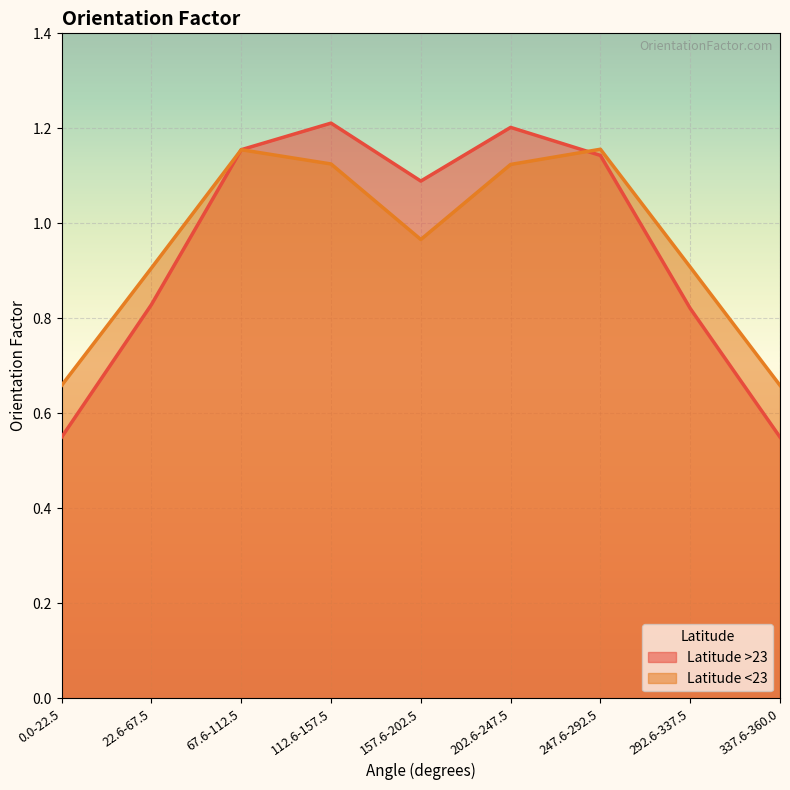

True or false: Latitude >23 and Latitude <23 intersect in this chart.

True